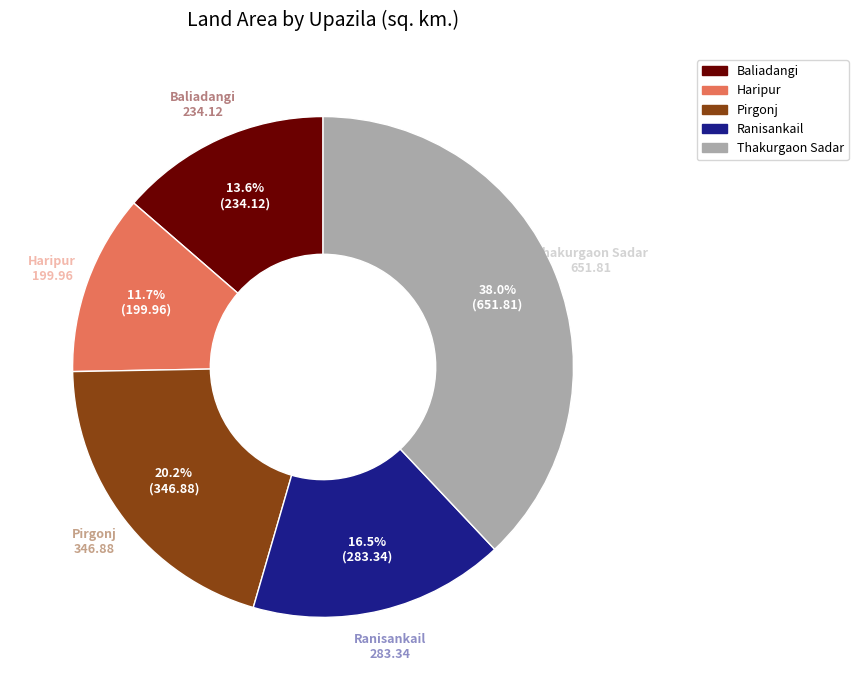

True or false: Pirgonj accounts for 13% of the total.

False